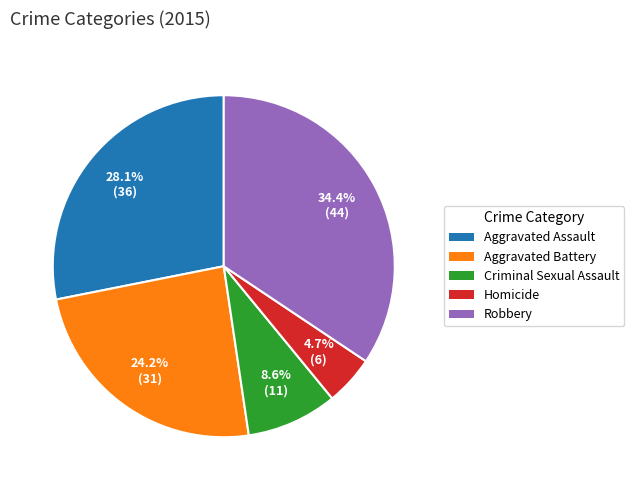

What portion of the pie excludes Aggravated Assault?

71.9%